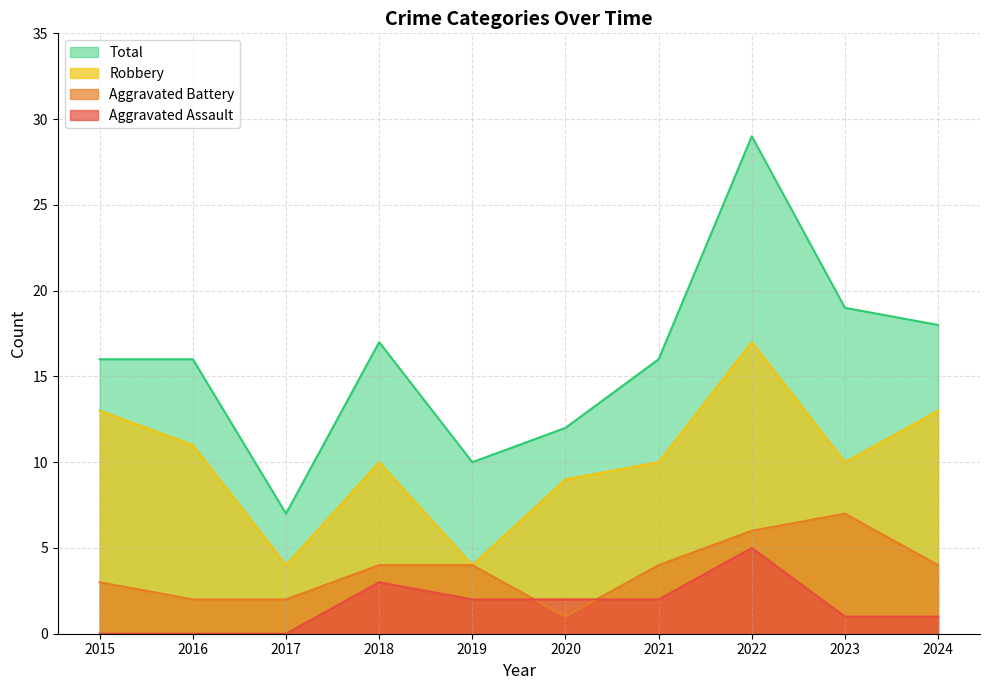

Rank the series at 2016 from lowest to highest value.

Aggravated Assault, Aggravated Battery, Robbery, Total